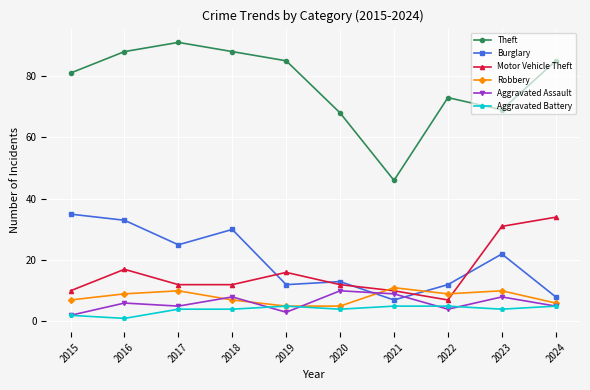

Which series has the largest total across all categories?

Theft